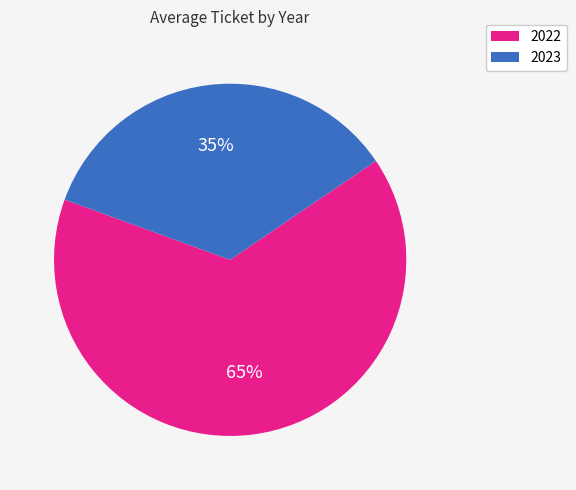

Does any single category account for the majority?

Yes